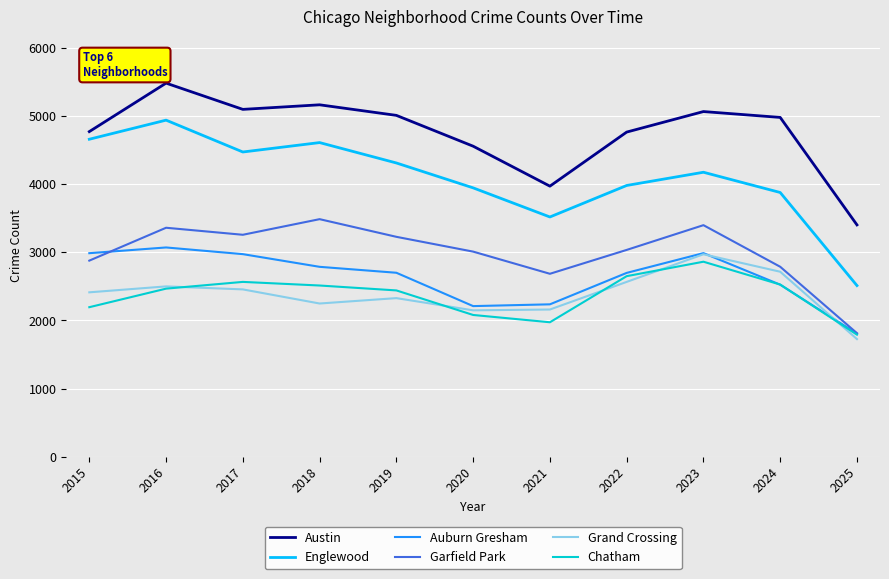

Is it true that Chatham equals 2513 at 2018?

True